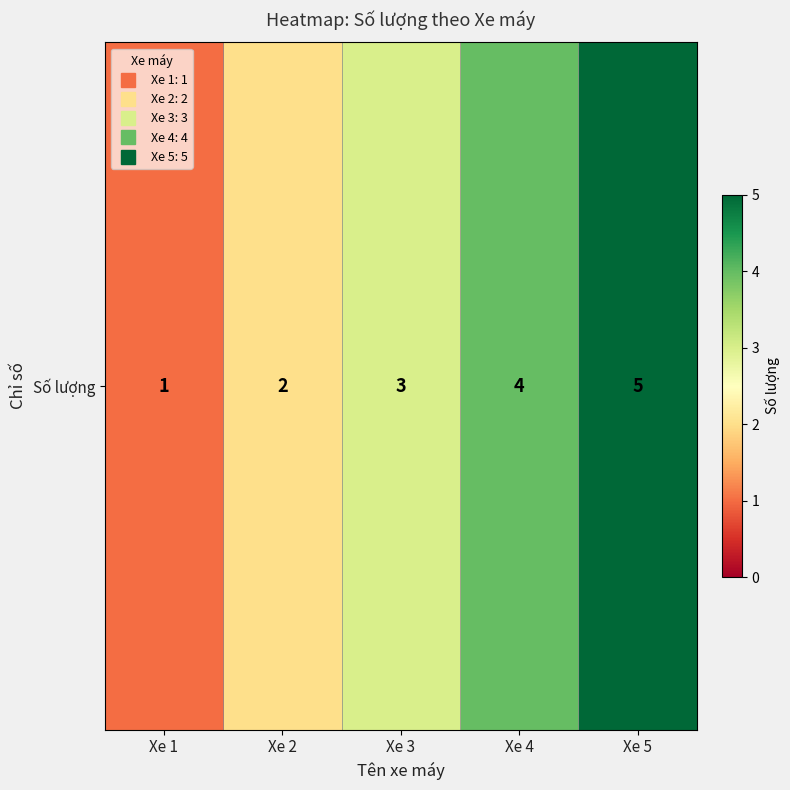

How many values are between 2 and 4?

3